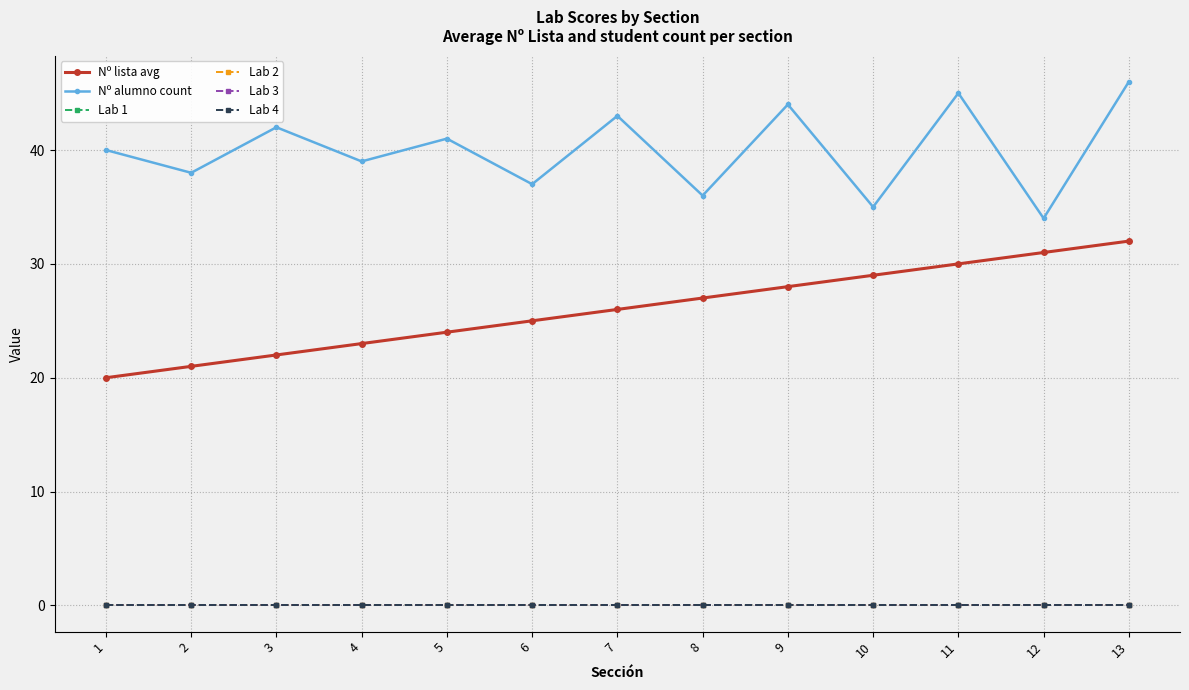

At which category is the sum across all series the highest?

13